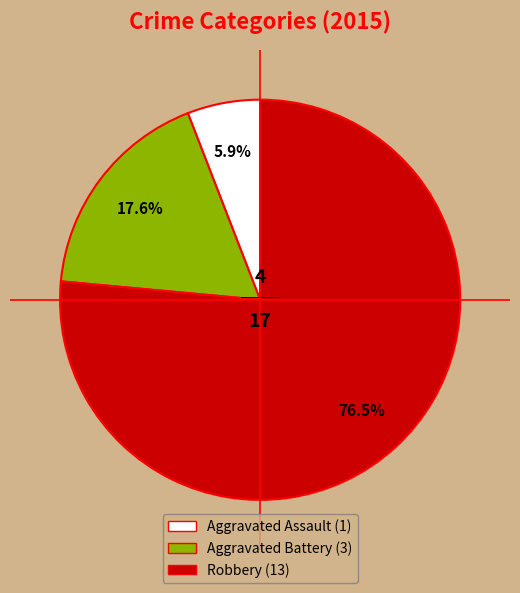

True or false: Aggravated Battery accounts for 18% of the total.

True